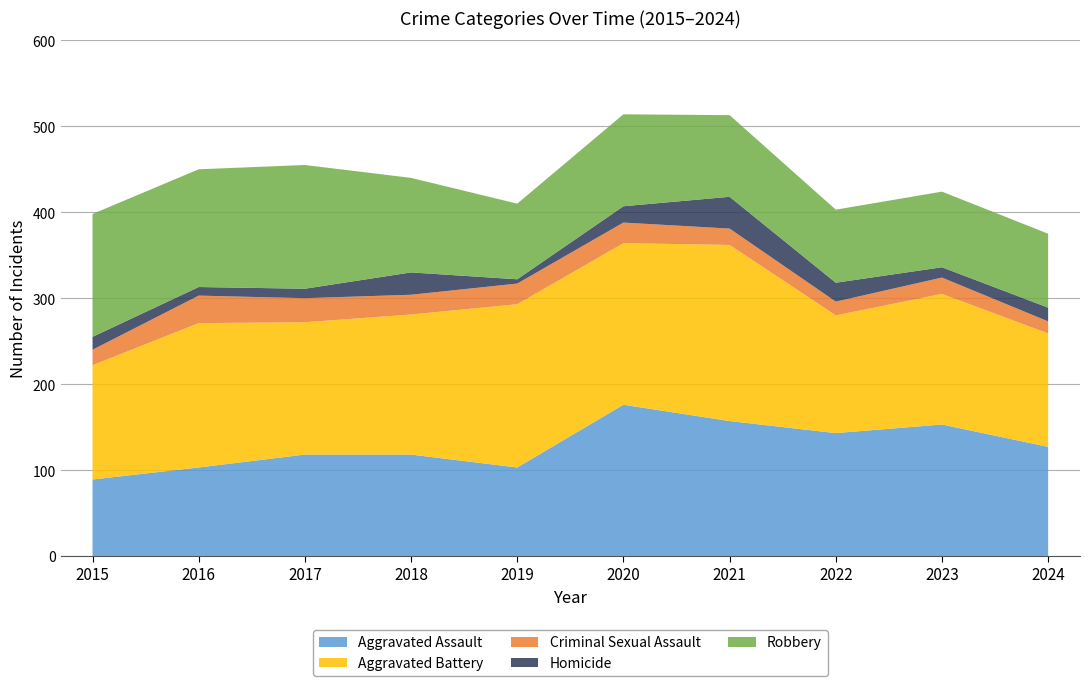

Reading left to right, extract all data points from this chart.

Aggravated Assault: 89	103	118	118	103	176	157	143	153	127
Aggravated Battery: 133	168	154	163	190	188	205	137	152	132
Criminal Sexual Assault: 18	32	28	23	24	24	19	16	19	14
Homicide: 15	10	11	26	5	19	37	22	12	16
Robbery: 143	137	144	110	88	107	95	85	88	86